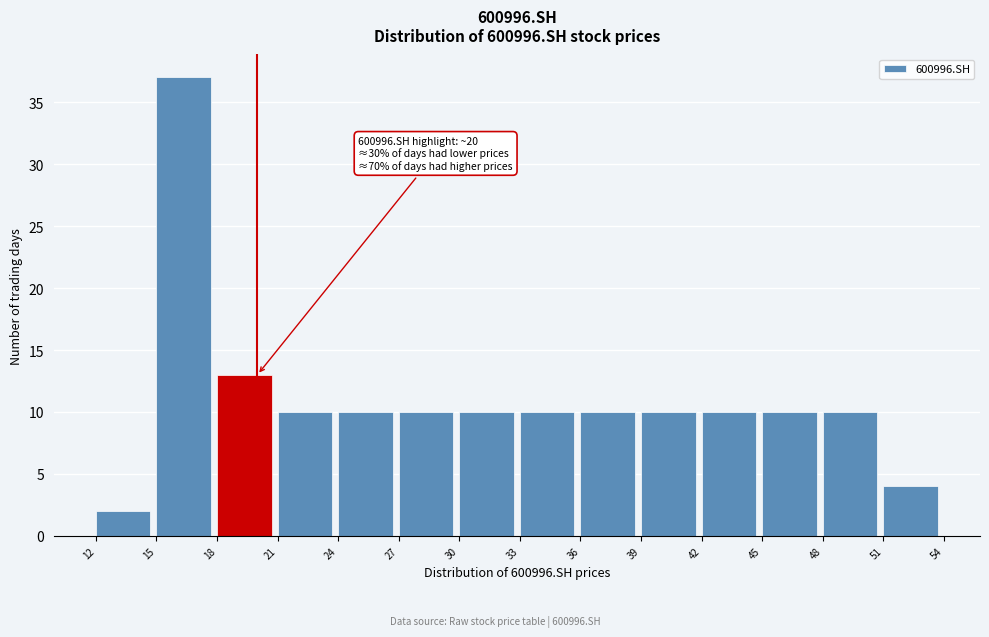

Over which range of the x-axis is the bar tallest?

15 to 18